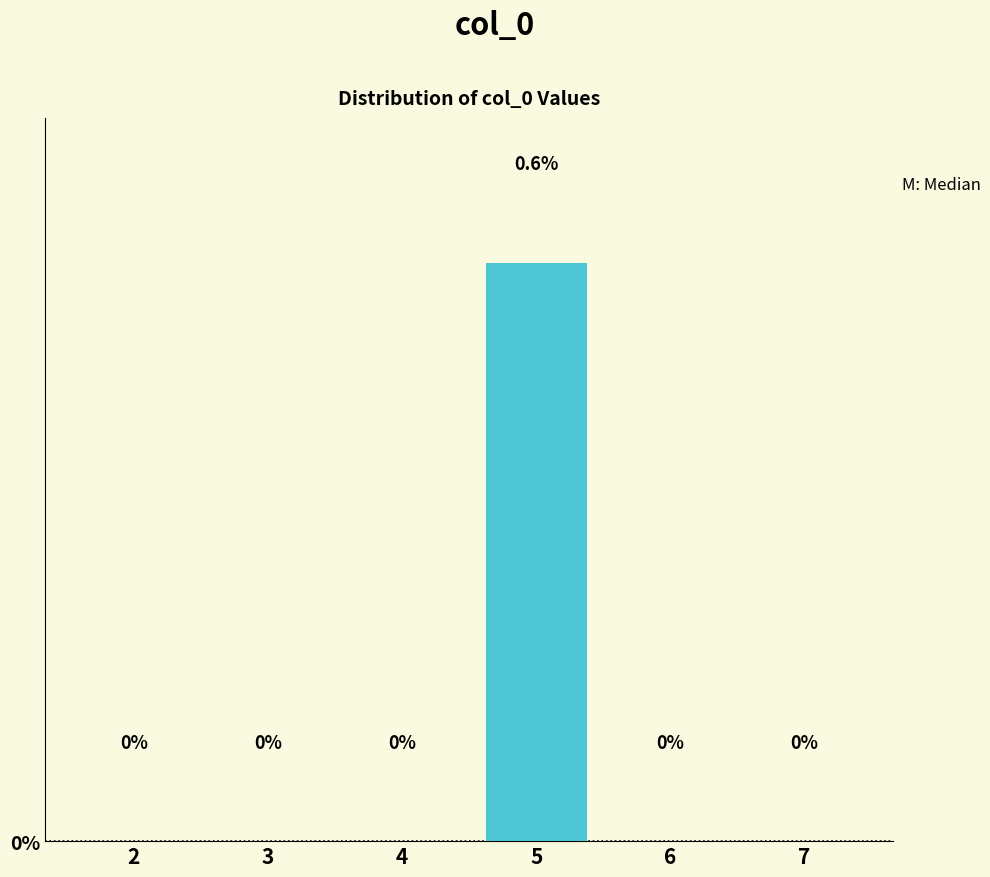

True or false: the data shows 0.0 at 5.

True